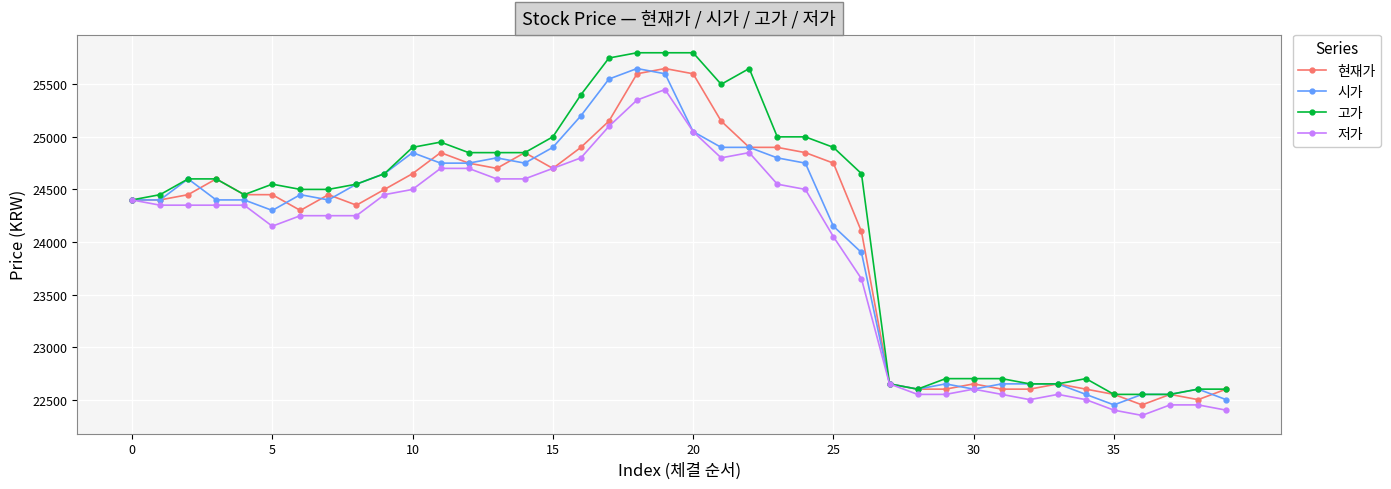

What is the value of the 저가 point at the 30th from the left?

22550